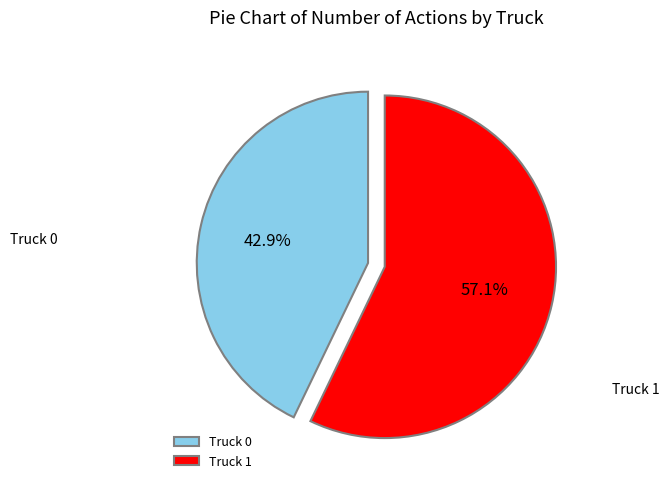

Which slice represents more than half of the pie?

Truck 1